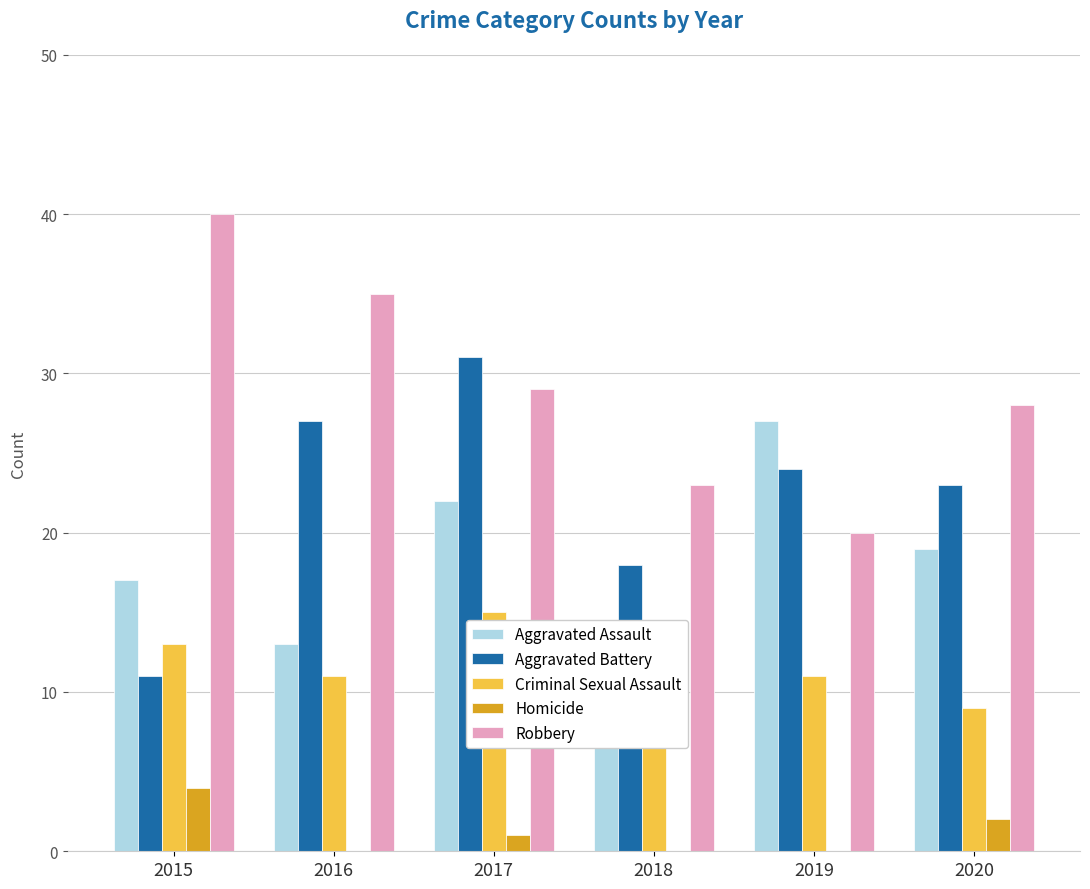

List the series in order of their overall mean, highest first.

Robbery, Aggravated Battery, Aggravated Assault, Criminal Sexual Assault, Homicide